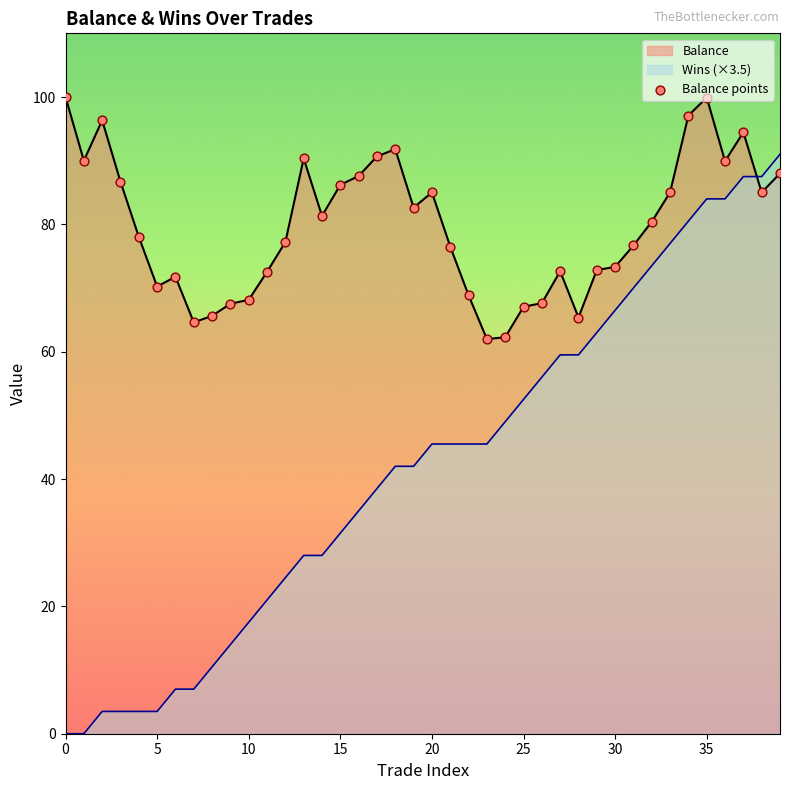

What is the change in value from 13 to 28?

-25.0